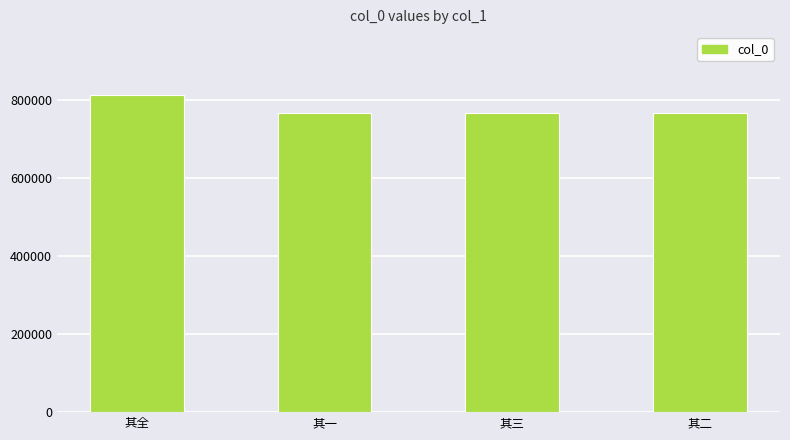

What is the sum of all values?

3104571